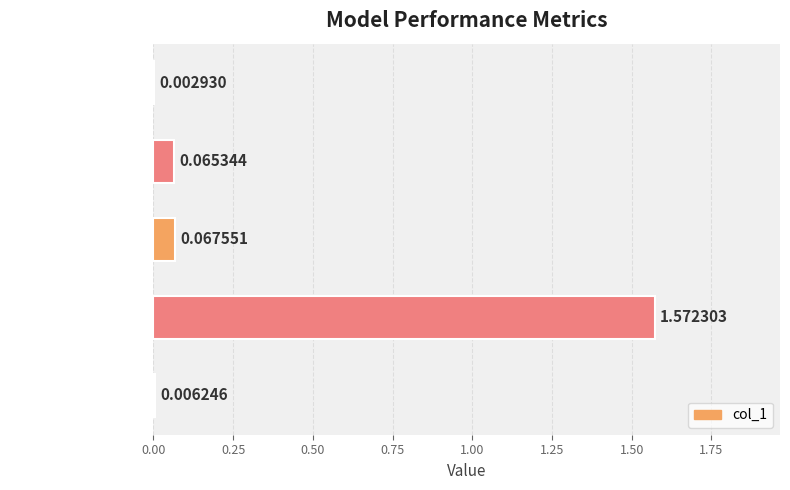

Where is the data nearest to the value 0?

MSE